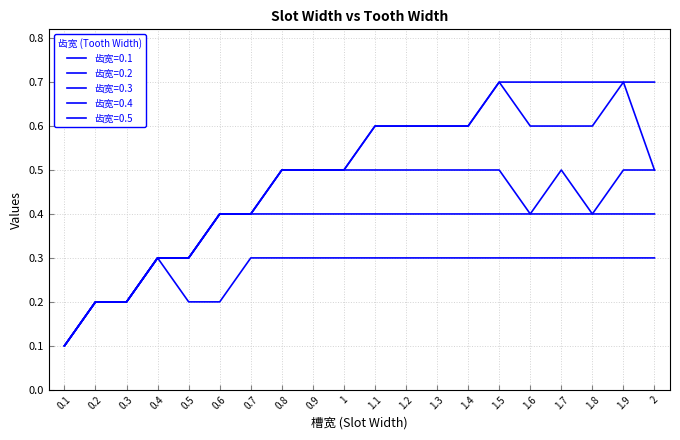

Does the chart have visible grid lines?

Yes